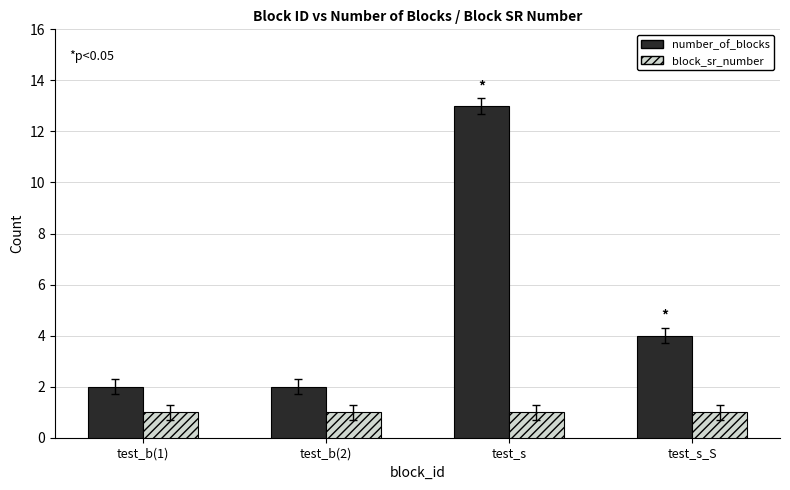

Where is number_of_blocks nearest to the value 7?

test_s_S